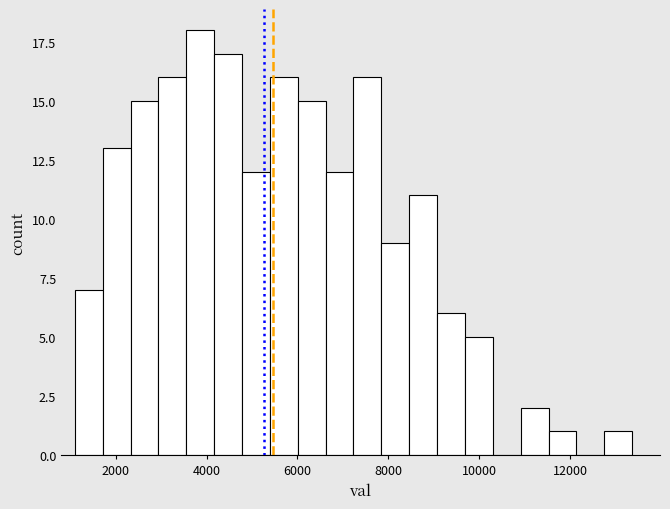

Around what value on the x-axis is the tallest bar? Give the approximate position of its centre, as read against the axis.

3800